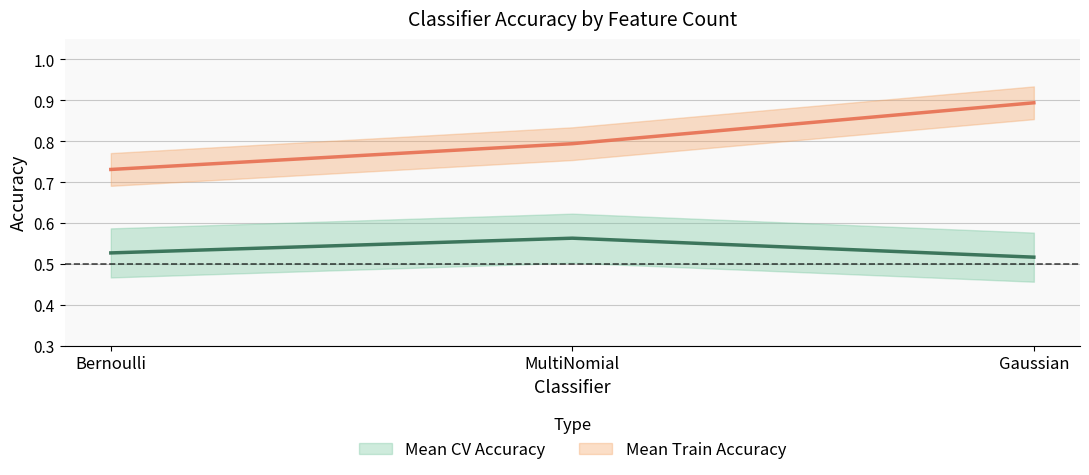

What is the label of the 1st point from the left?

Bernoulli